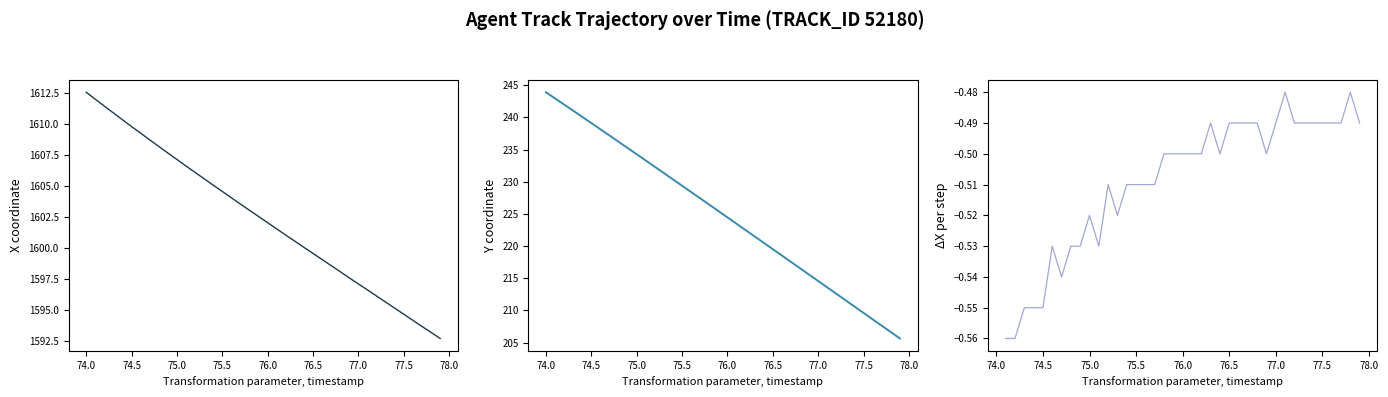

Reading right to left, extract all data points from this chart.

X: 1592.7	1593.2	1593.7	1594.1	1594.6	1595.1	1595.6	1596.1	1596.6	1597.1	1597.6	1598.1	1598.5	1599.0	1599.5	1600.0	1600.5	1601.0	1601.5	1602.0	1602.5	1603.0	1603.5	1604.0	1604.5	1605.0	1605.5	1606.1	1606.6	1607.1	1607.6	1608.2	1608.7	1609.2	1609.8	1610.3	1610.9	1611.4	1612.0	1612.5
Y: 205.6	206.6	207.6	208.6	209.6	210.6	211.6	212.6	213.6	214.6	215.6	216.5	217.5	218.5	219.5	220.5	221.5	222.5	223.5	224.5	225.4	226.4	227.4	228.4	229.4	230.4	231.3	232.3	233.3	234.3	235.2	236.2	237.2	238.1	239.1	240.1	241.0	242.0	242.9	243.9